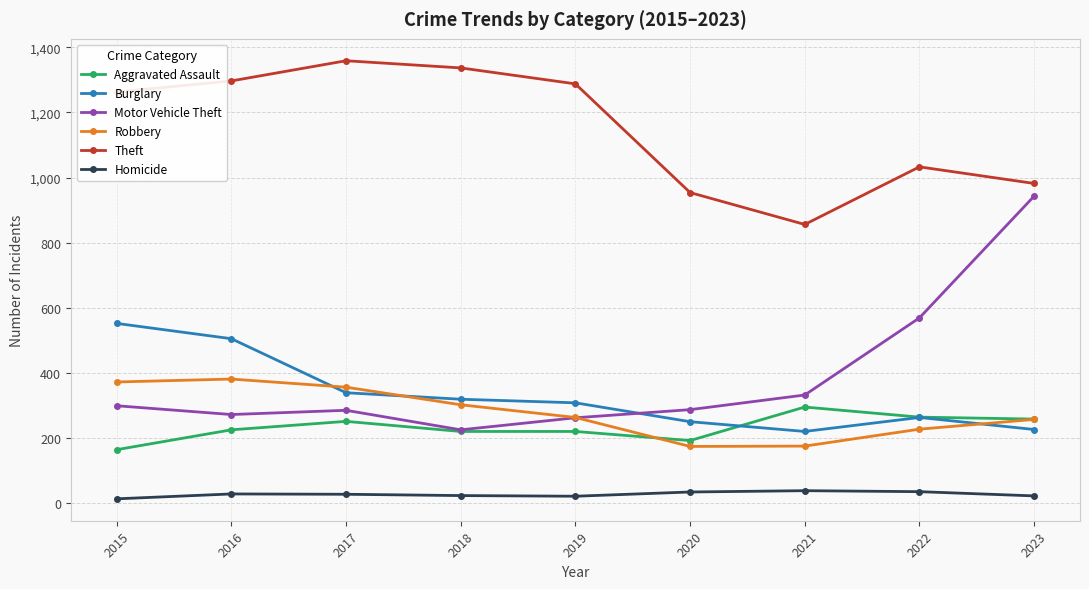

The Theft series shows 1337 at 2018. True or false?

True